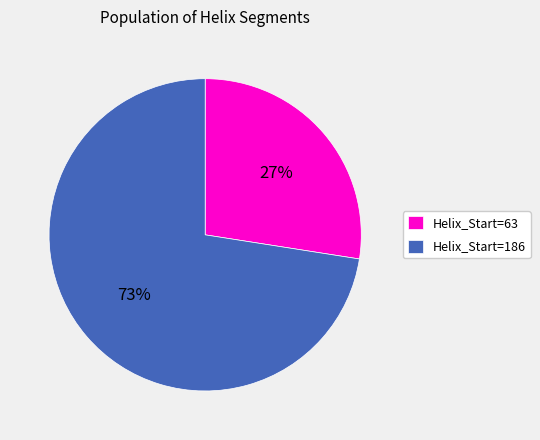

What is the smallest slice in the pie chart?

Helix_Start=63